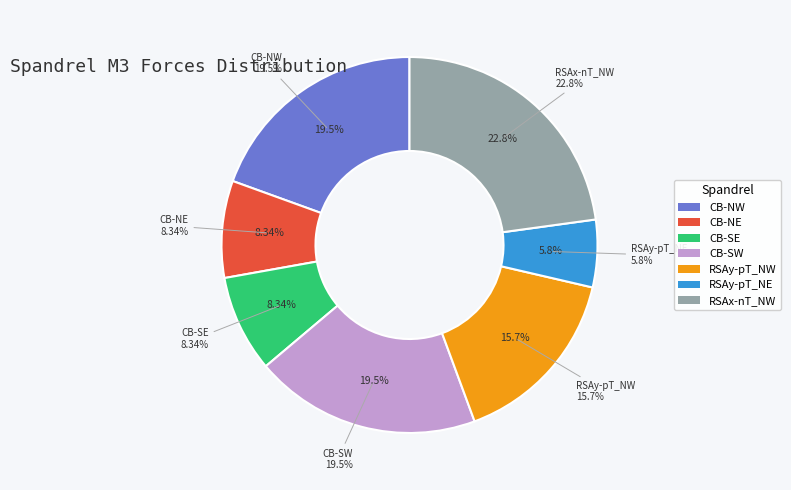

Rank the categories by value from highest to lowest.

RSAx-nT_NW, CB-SW, CB-NW, RSAy-pT_NW, CB-SE, CB-NE, RSAy-pT_NE